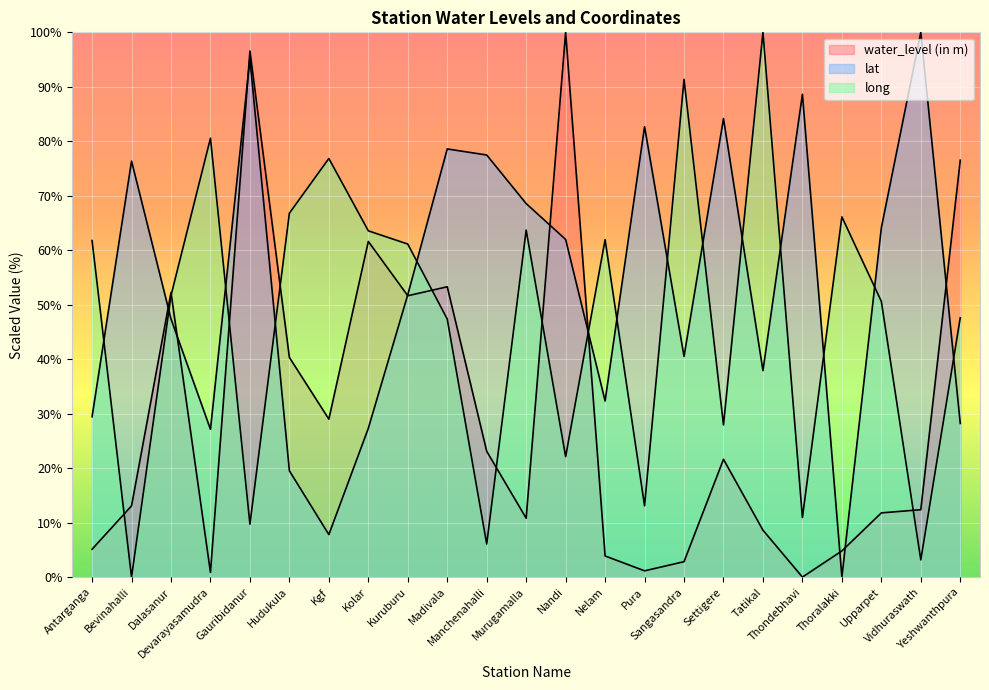

What is the value of the water_level (in m) point at the 2nd from the left?

13.1